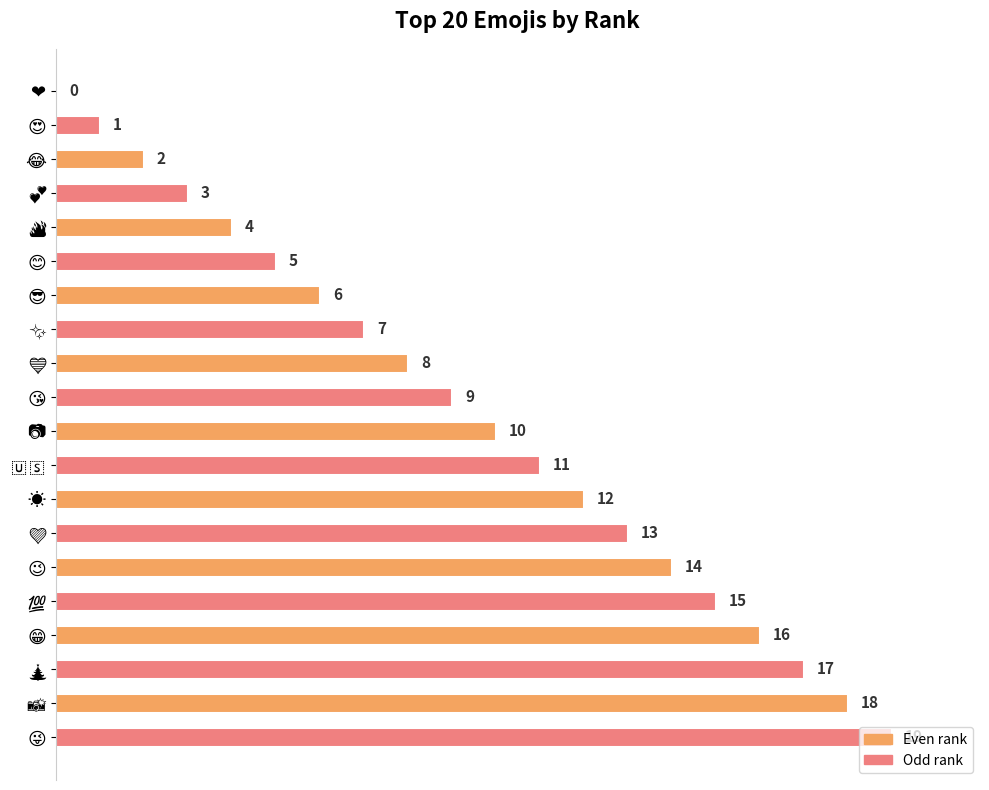

What is the greatest value displayed?

19